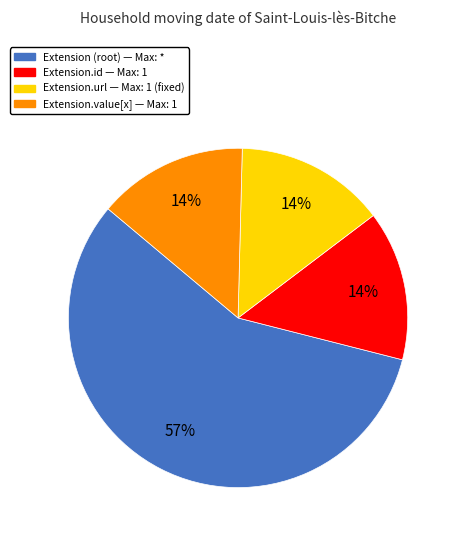

Is there any slice that represents more than half of the pie?

Yes